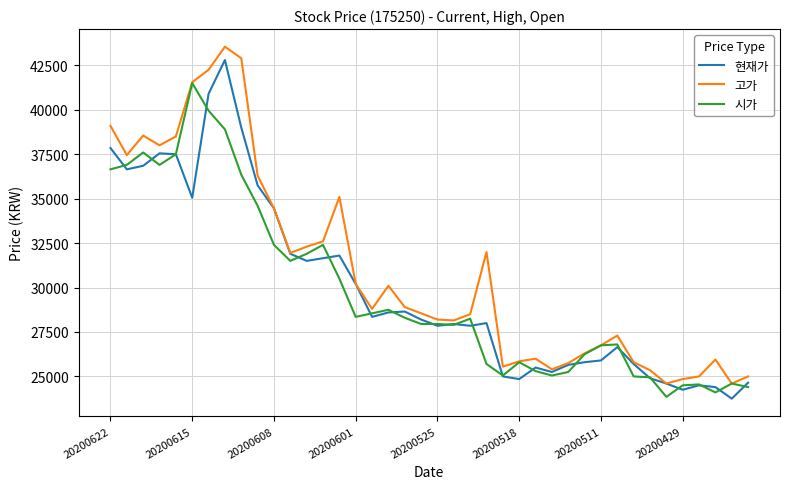

What is the minimum value for 현재가?

23750